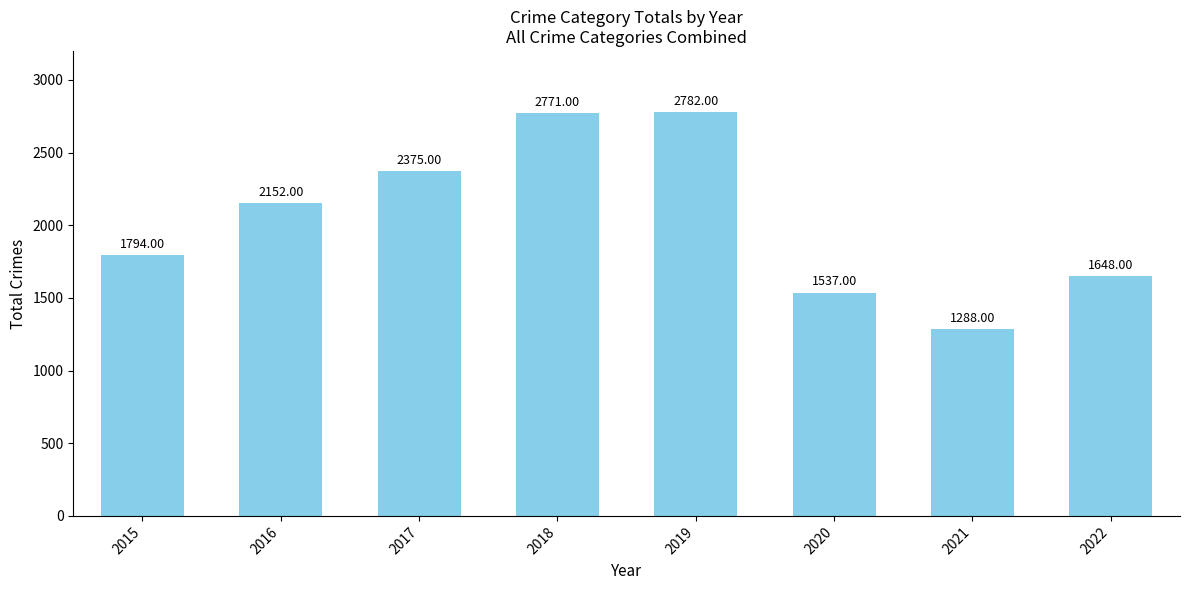

Rank the categories by value from highest to lowest.

2019, 2018, 2017, 2016, 2015, 2022, 2020, 2021